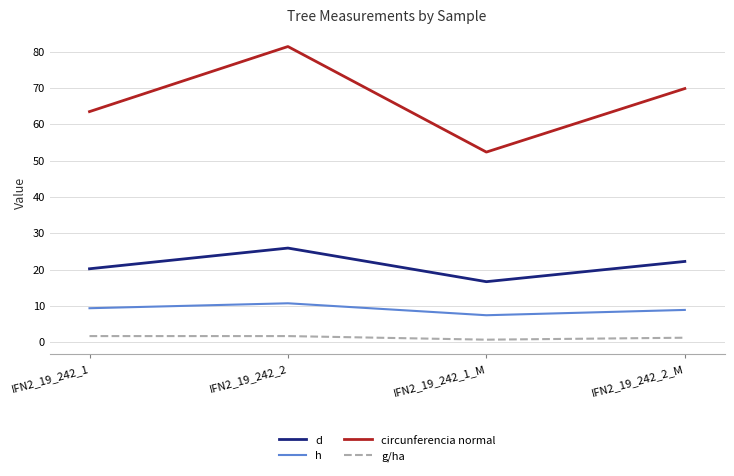

At which category is the sum across all series the highest?

IFN2_19_242_2